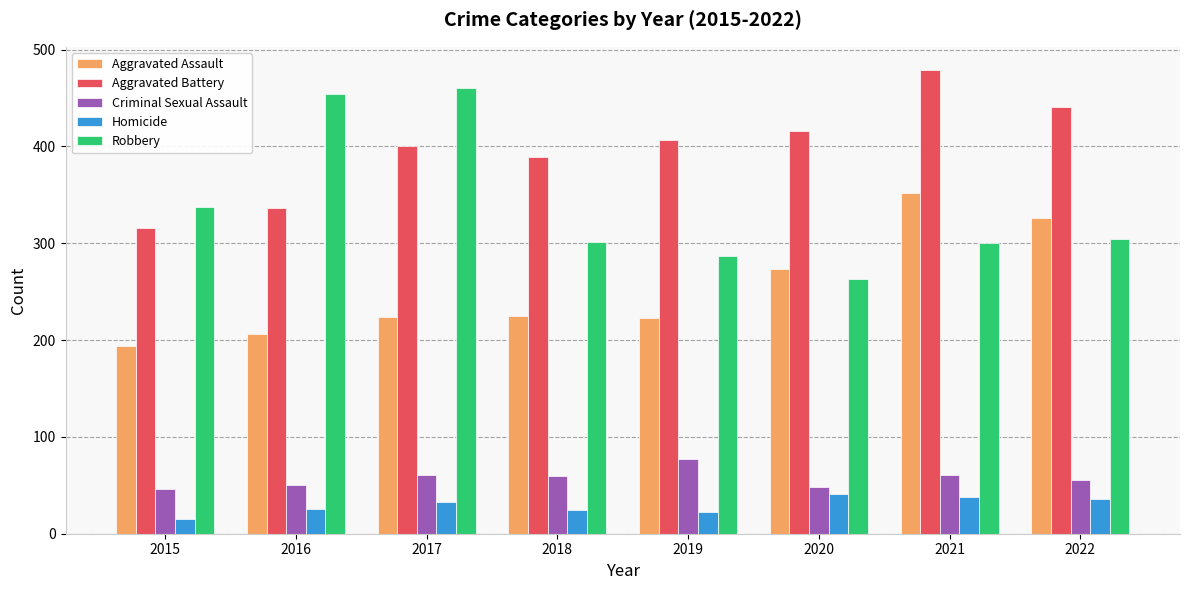

What is the approximate value of Aggravated Battery at 2018, to the nearest 10?

390